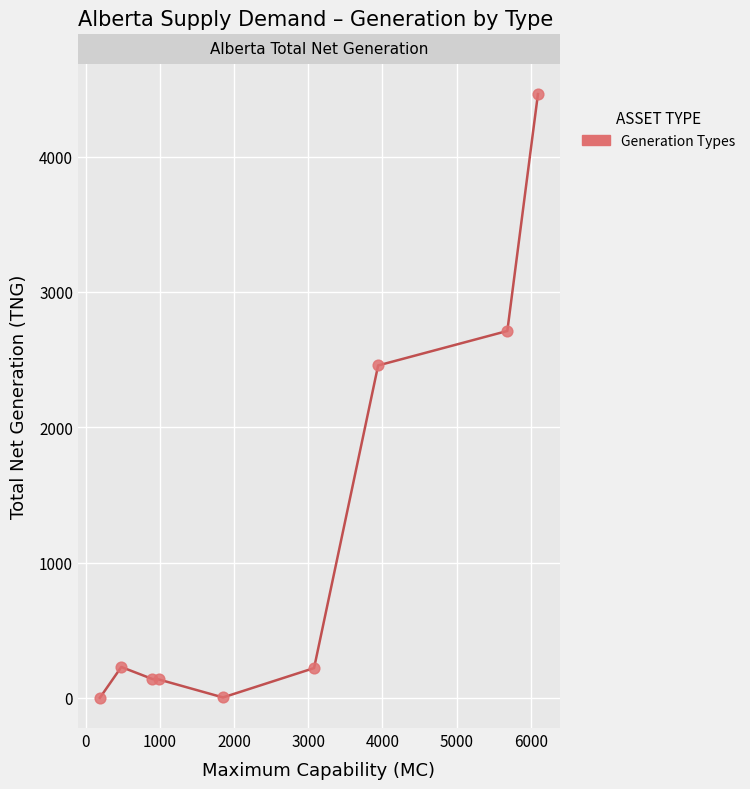

What is the range of X values (max minus min)?

5907